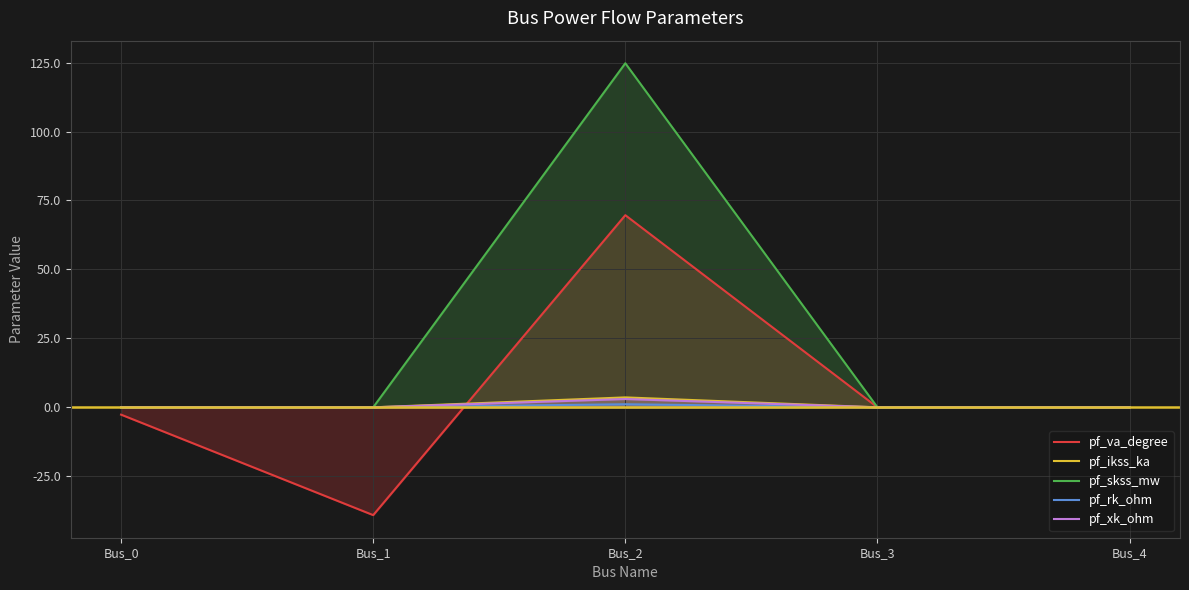

What are all the series names shown in the legend?

pf_va_degree, pf_ikss_ka, pf_skss_mw, pf_rk_ohm, pf_xk_ohm